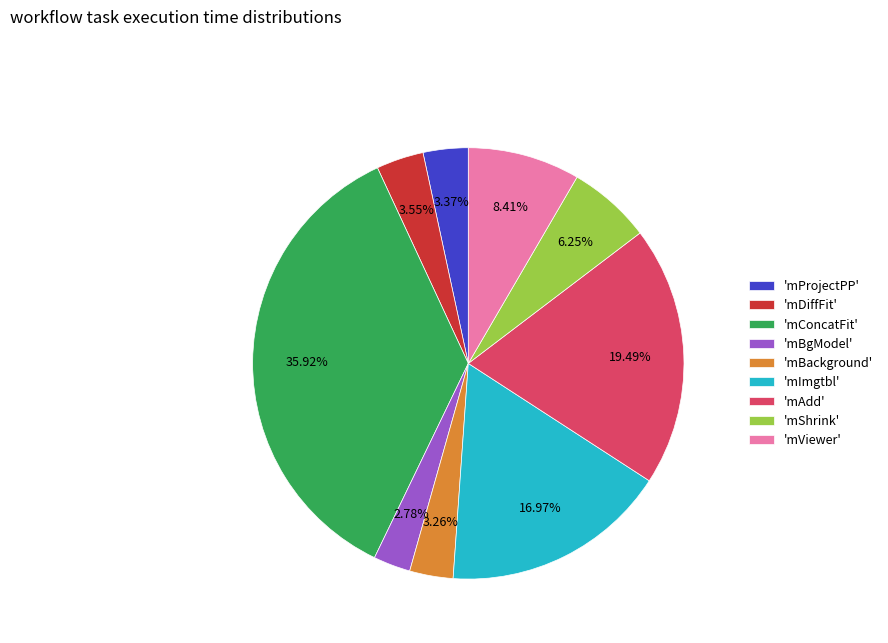

Is 'mConcatFit' the majority of the pie?

No